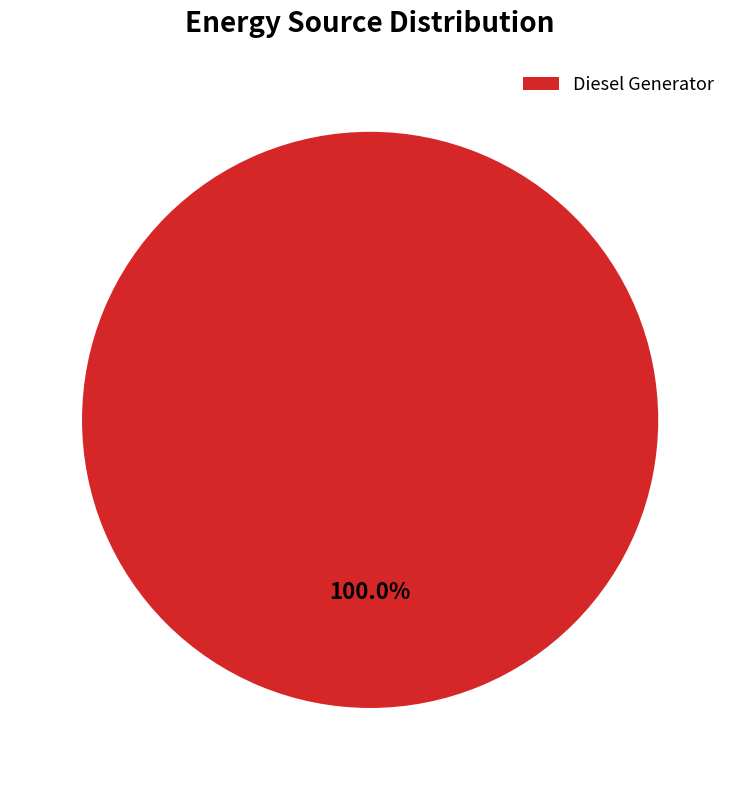

Rank the categories by value from highest to lowest.

Diesel Generator